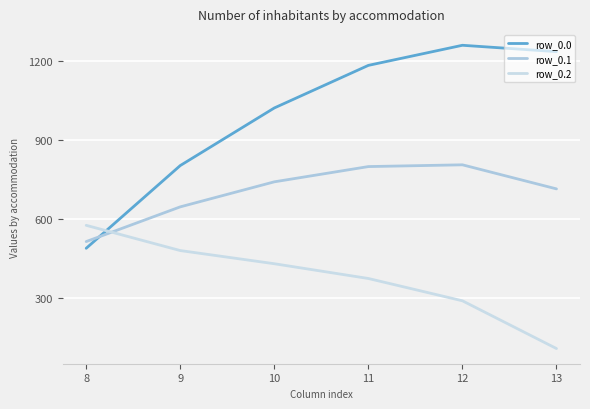

What is the average value of the row_0.2 series?

376.6